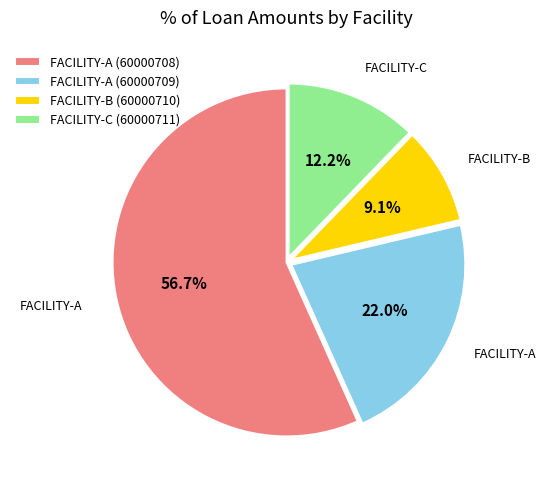

Between FACILITY-C (60000711) and FACILITY-A (60000709), which is larger?

FACILITY-A (60000709)